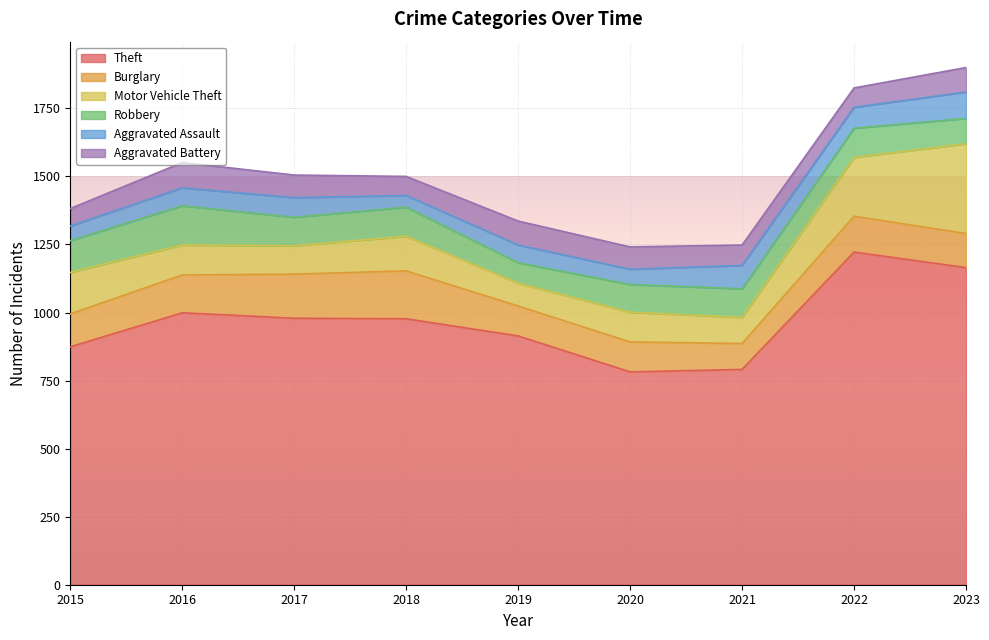

How many times do Motor Vehicle Theft and Burglary cross each other?

2